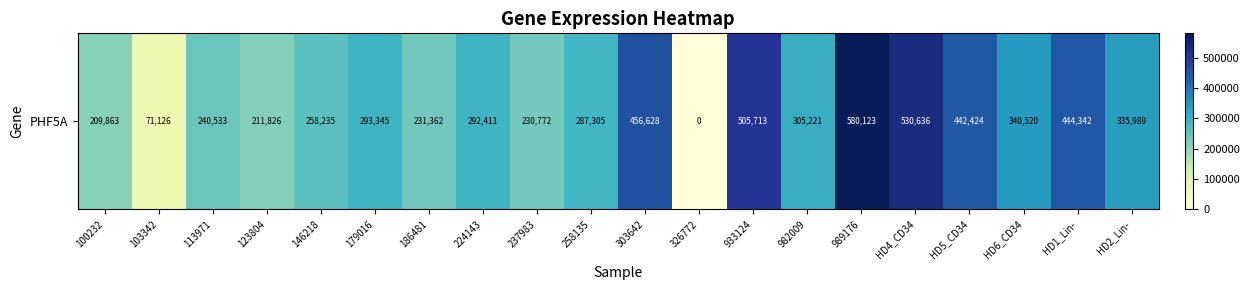

How many values are above zero?

19